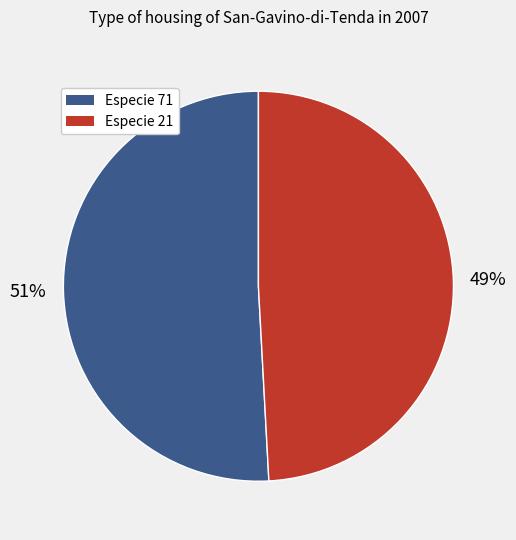

Is the sum of Especie 71 and Especie 21 greater than half?

Yes